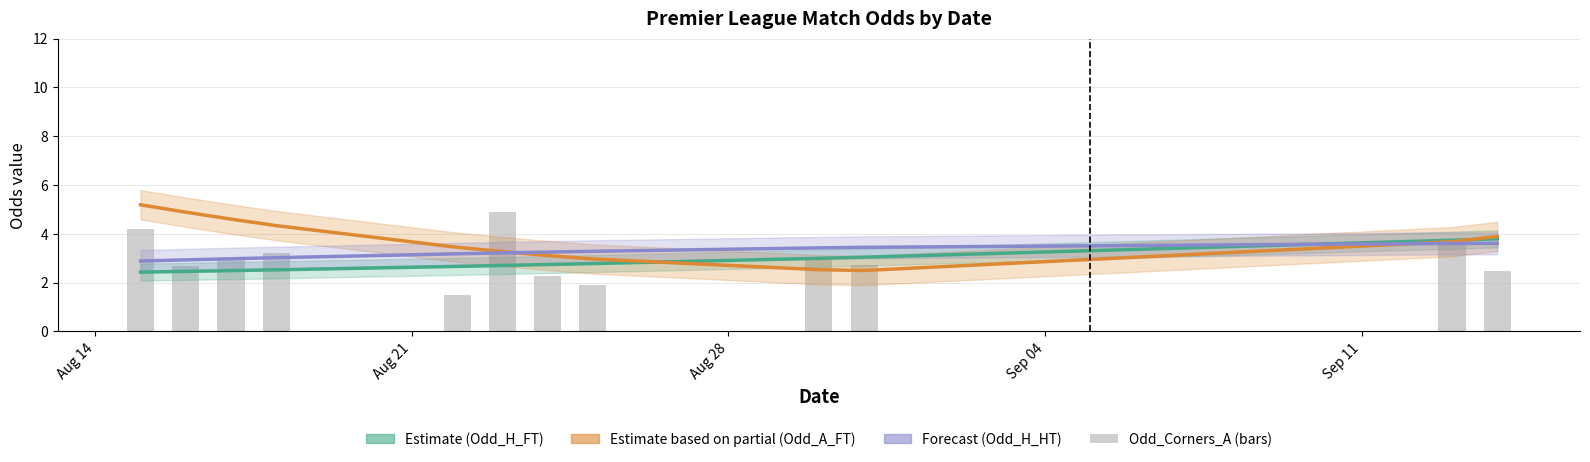

Is the value of Odd_A_FT (Partial Estimate) at 6 greater than the value of Odd_H_HT (Forecast) at 7?

No